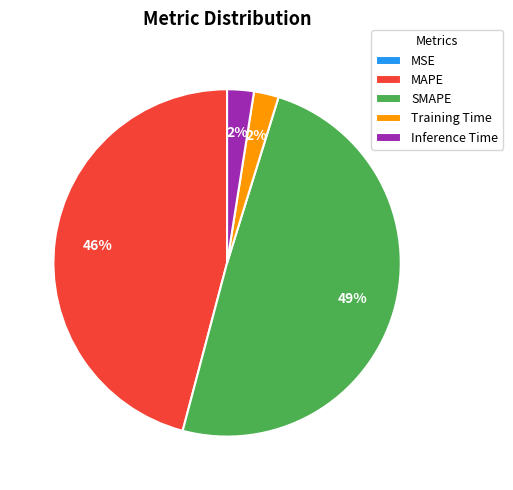

To the nearest percent, what percentage of the pie is Inference Time?

2%